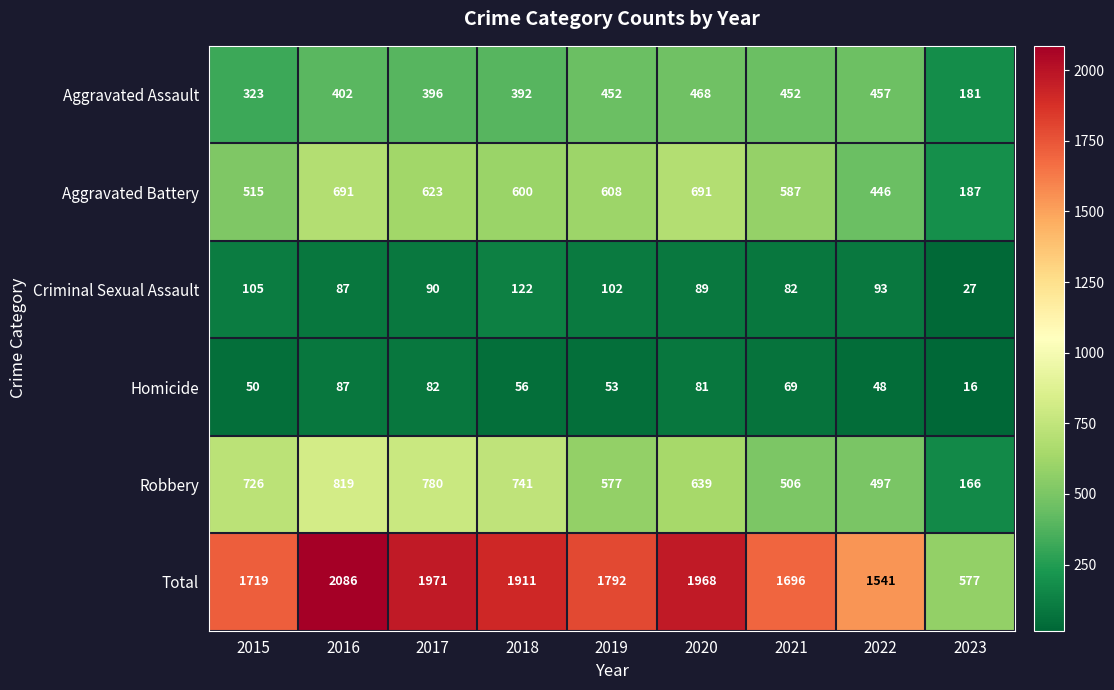

At how many categories does at least one series exceed 1362?

8